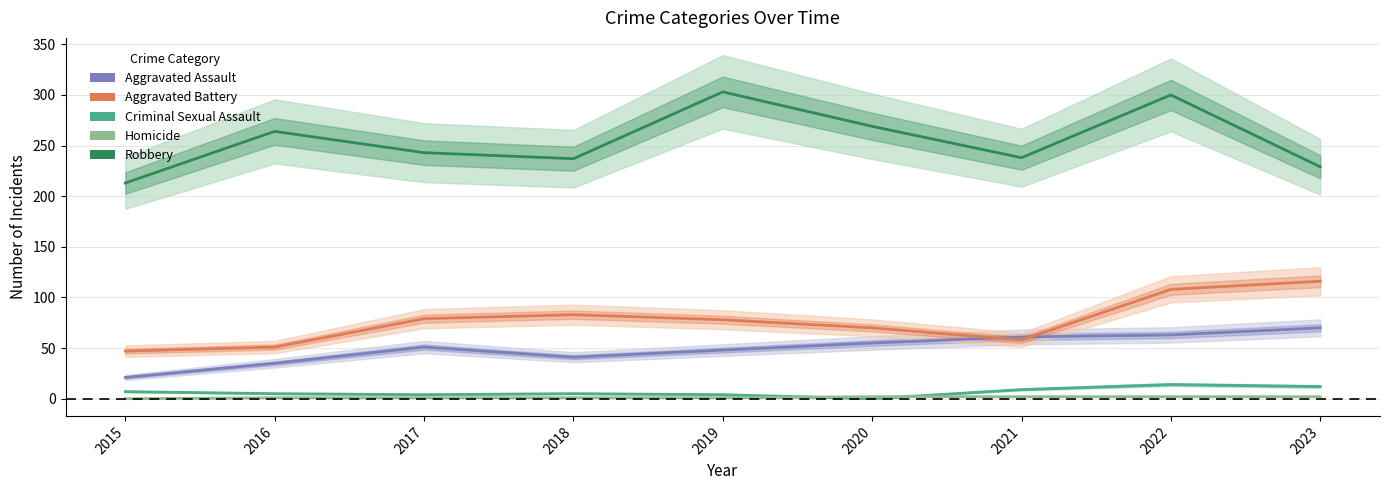

How many lines are shown in the chart?

5